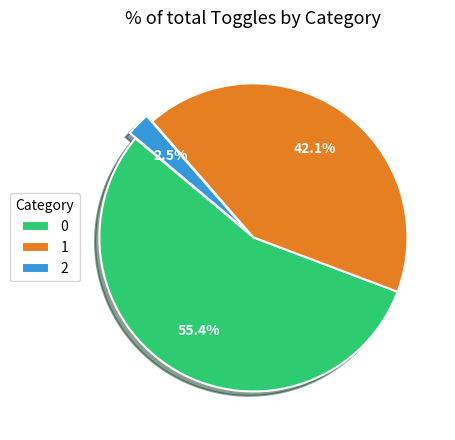

To the nearest percent, what is the average slice percentage?

33%